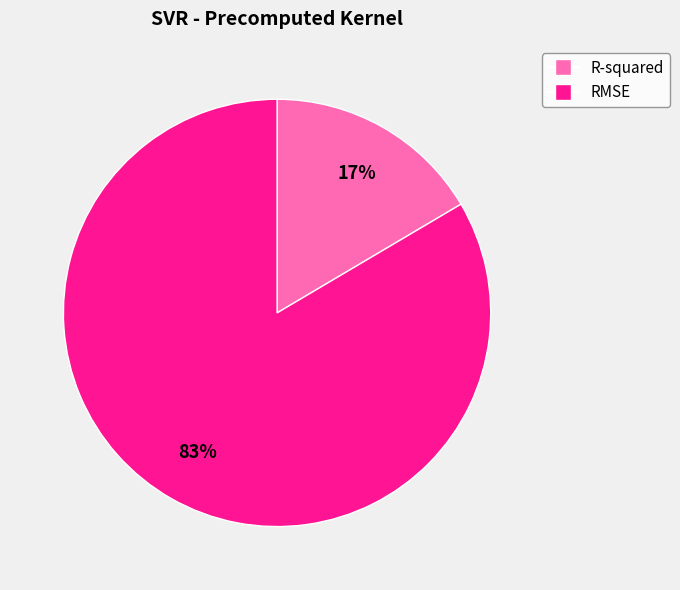

Is it true that RMSE is 83% of the pie?

True